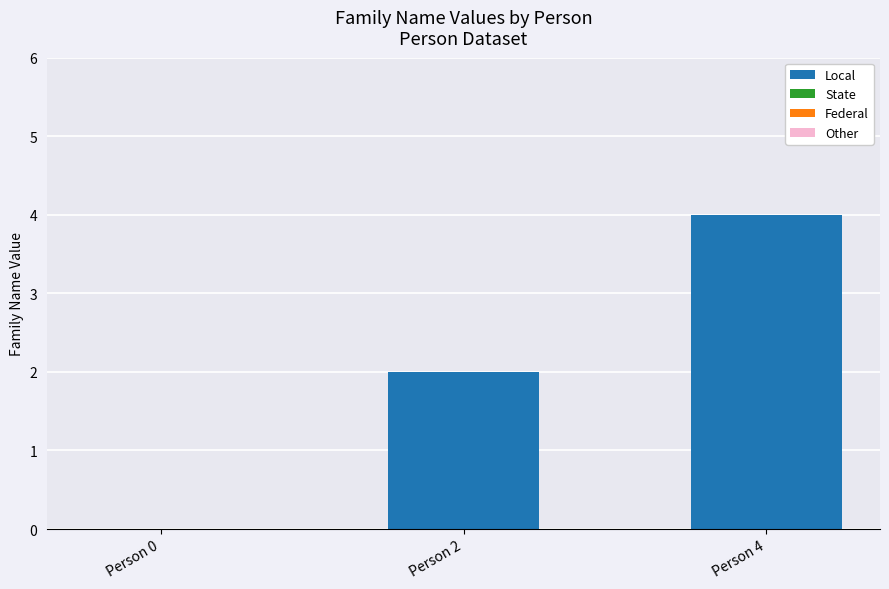

Reading left to right, list all the values displayed in this chart.

Person 0=0	Person 2=2	Person 4=4